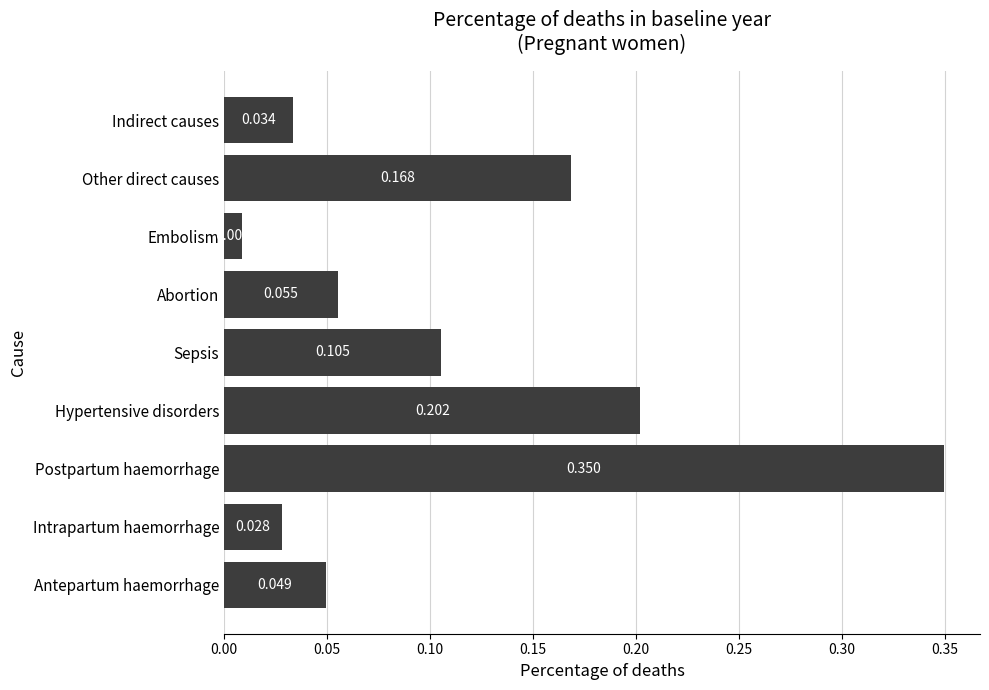

List the labels in order of value, largest first.

Postpartum haemorrhage, Hypertensive disorders, Other direct causes, Sepsis, Abortion, Antepartum haemorrhage, Indirect causes, Intrapartum haemorrhage, Embolism